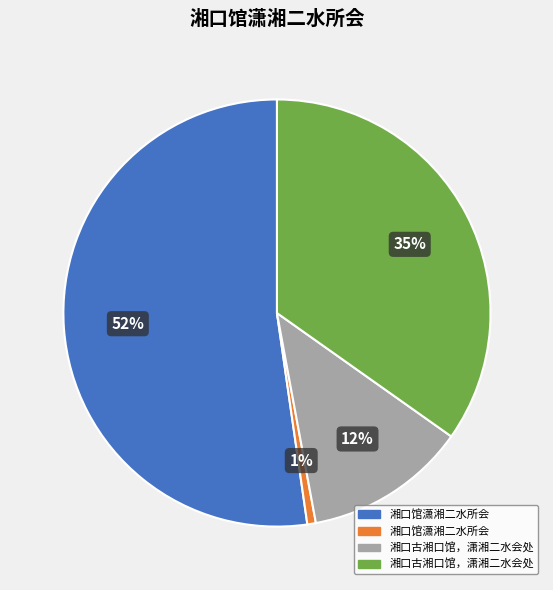

To the nearest percent, what is the average slice percentage?

25%